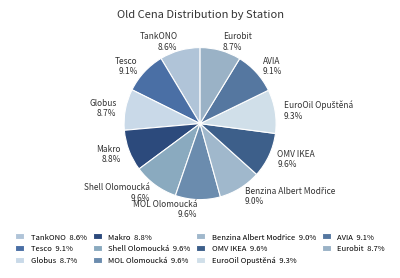

Does Globus represent more than half of the total?

No